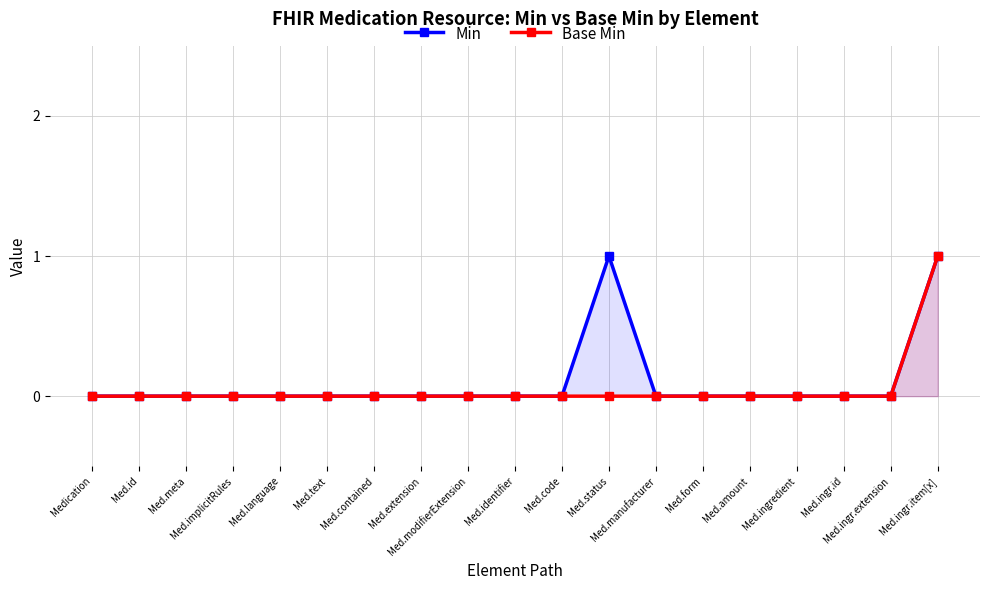

True or false: Base Min and Min cross at least once.

False